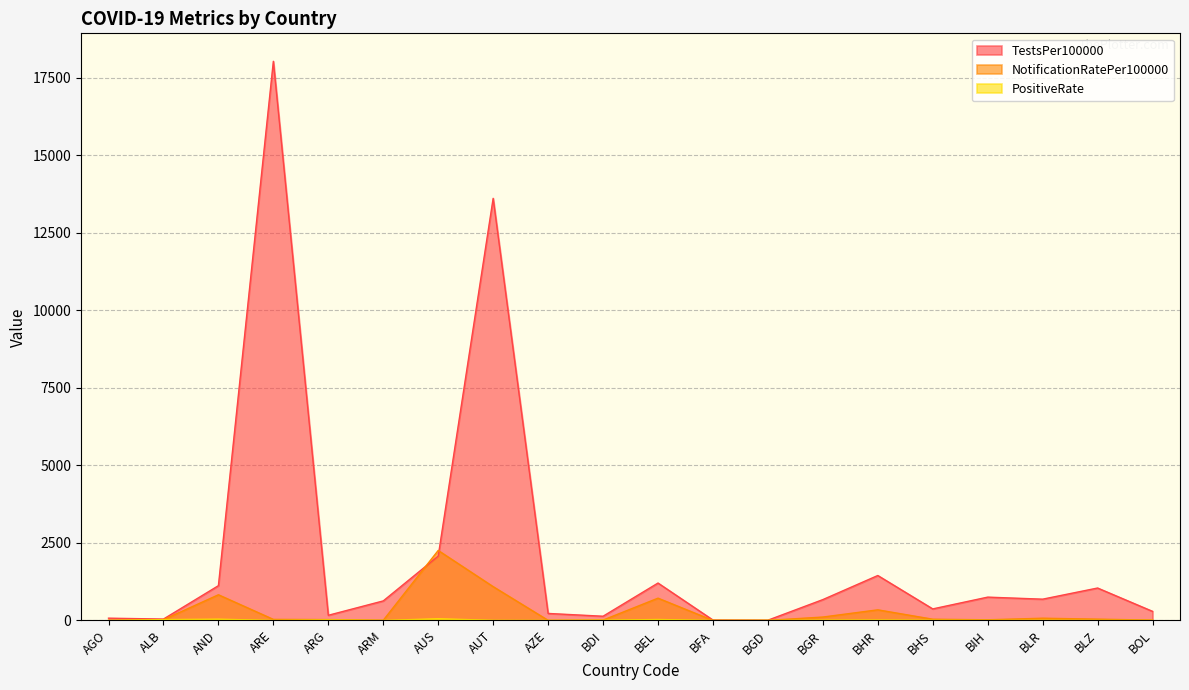

The NotificationRatePer100000 series shows 6.5 at BOL. True or false?

False